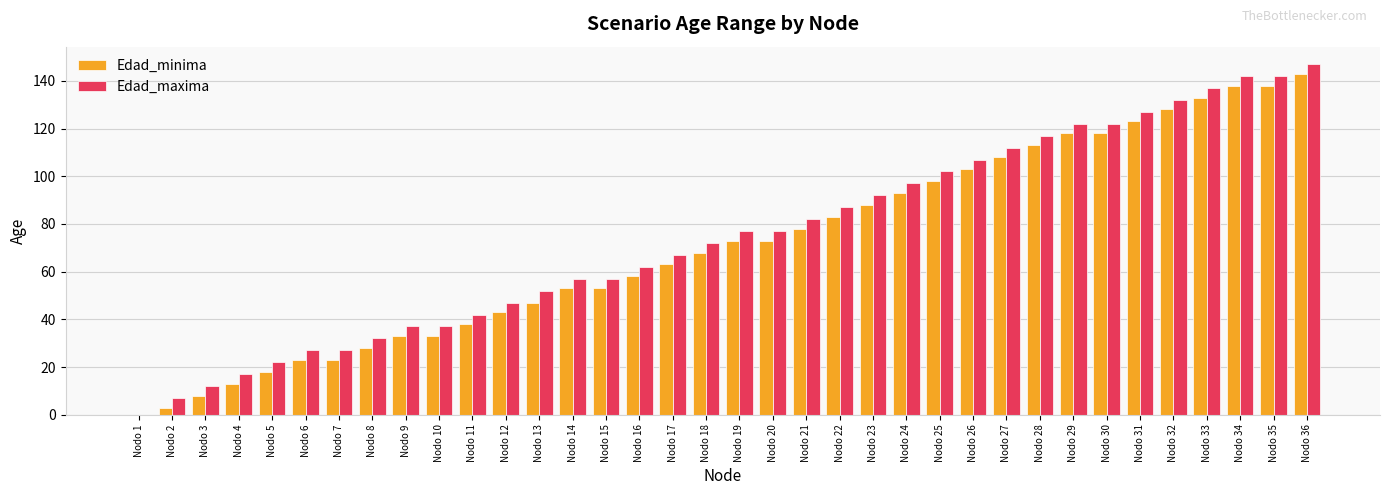

What is the sum of all Edad_maxima values?

2695